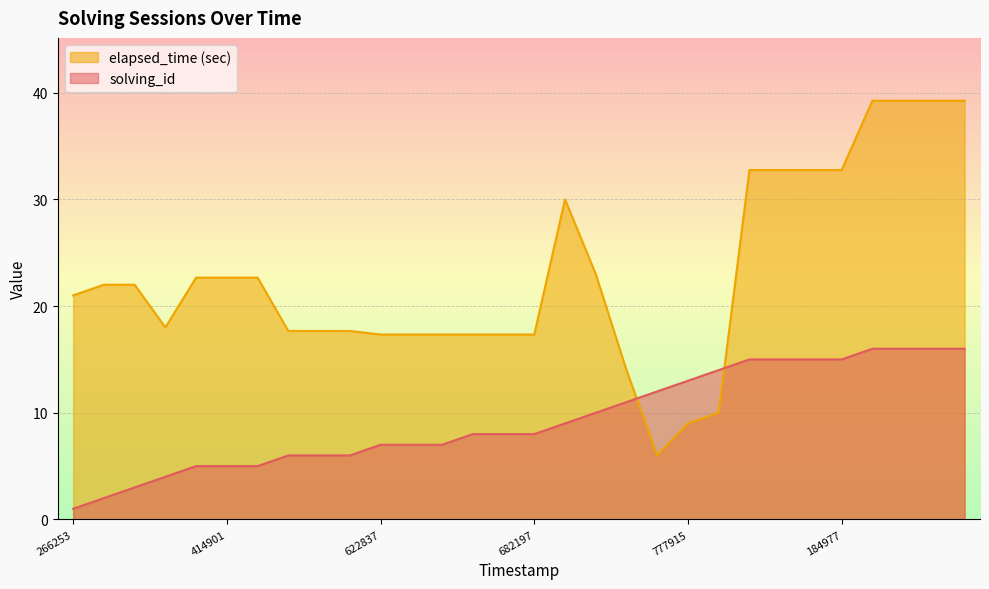

How many data points does each series have?

30